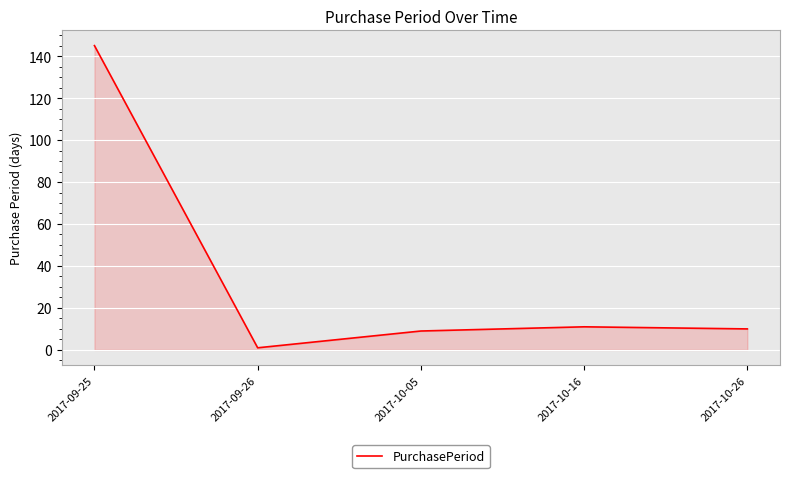

The chart shows a value of 17 at 2017-10-16. True or false?

False